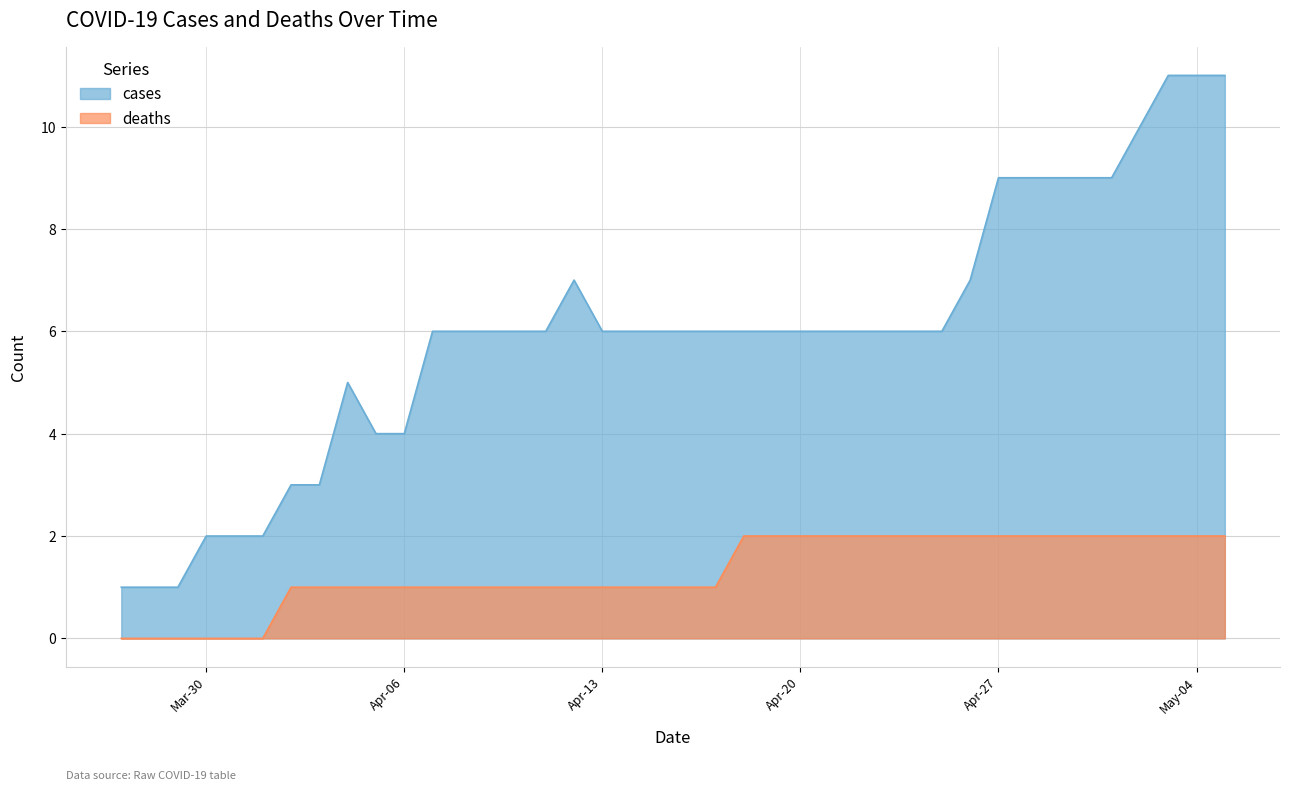

How many lines are shown in the chart?

2